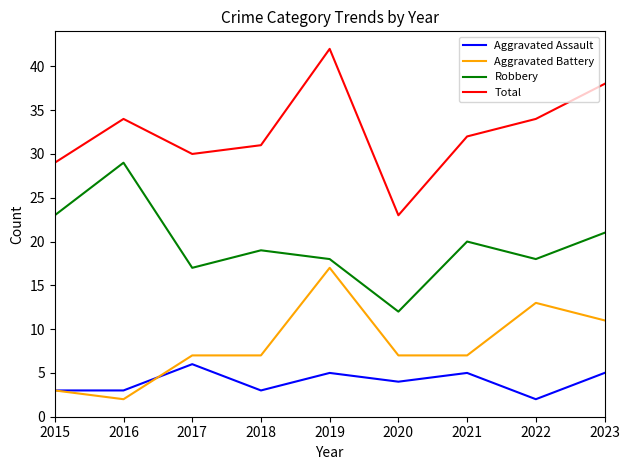

Which series has the largest total across all categories?

Total